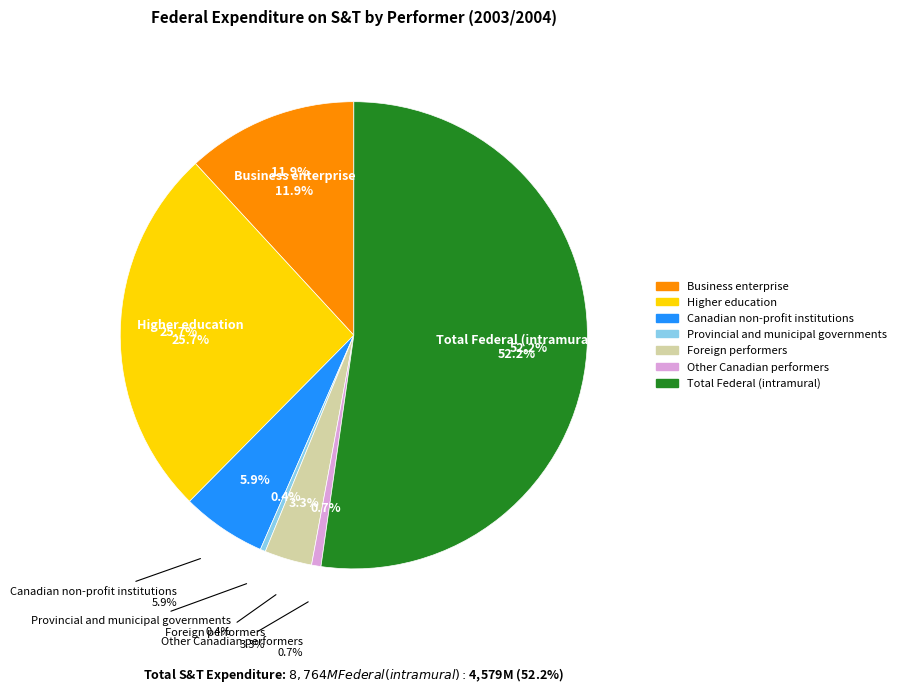

What percentage do Provincial and municipal governments and Higher education together represent?

26.1%